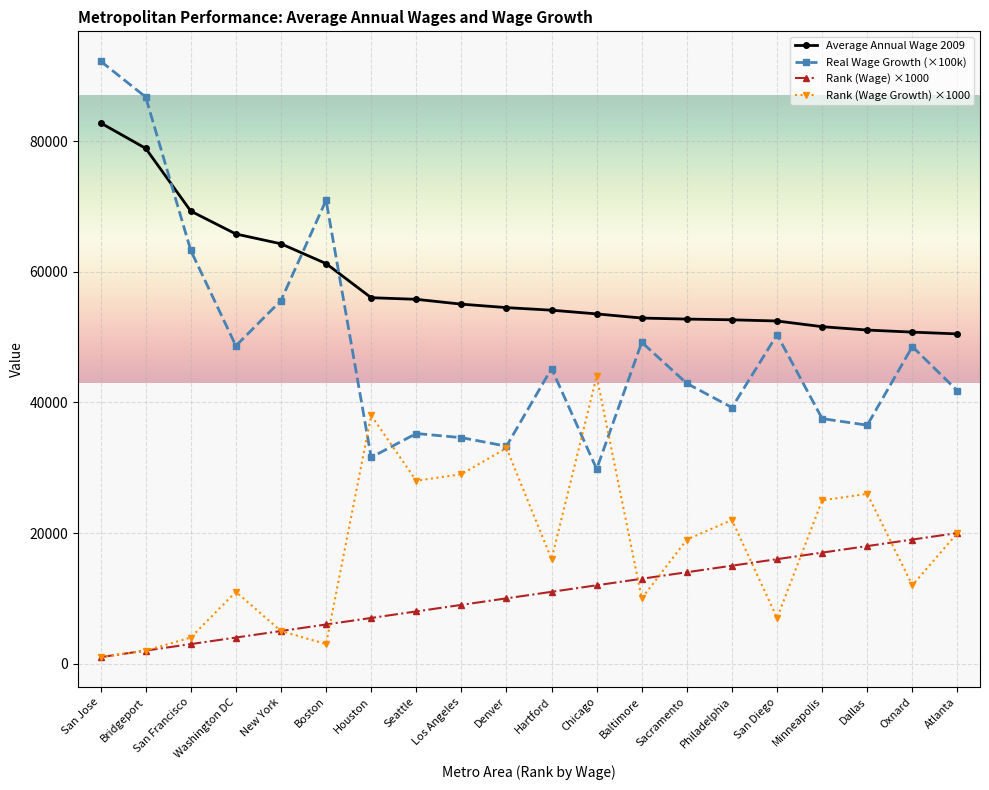

True or false: Real Wage Growth (×100k) has more than 0 interior local peaks.

True